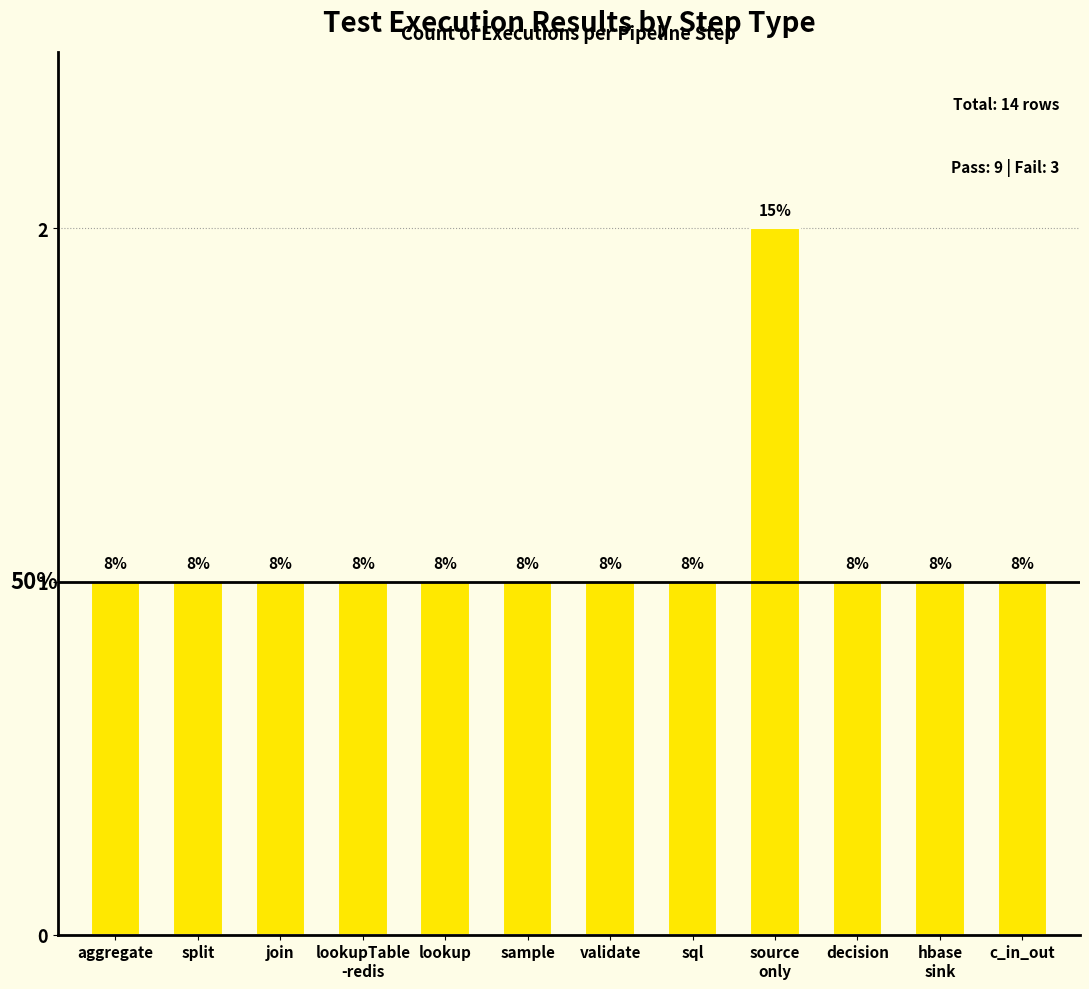

Does the chart contain any negative values?

No